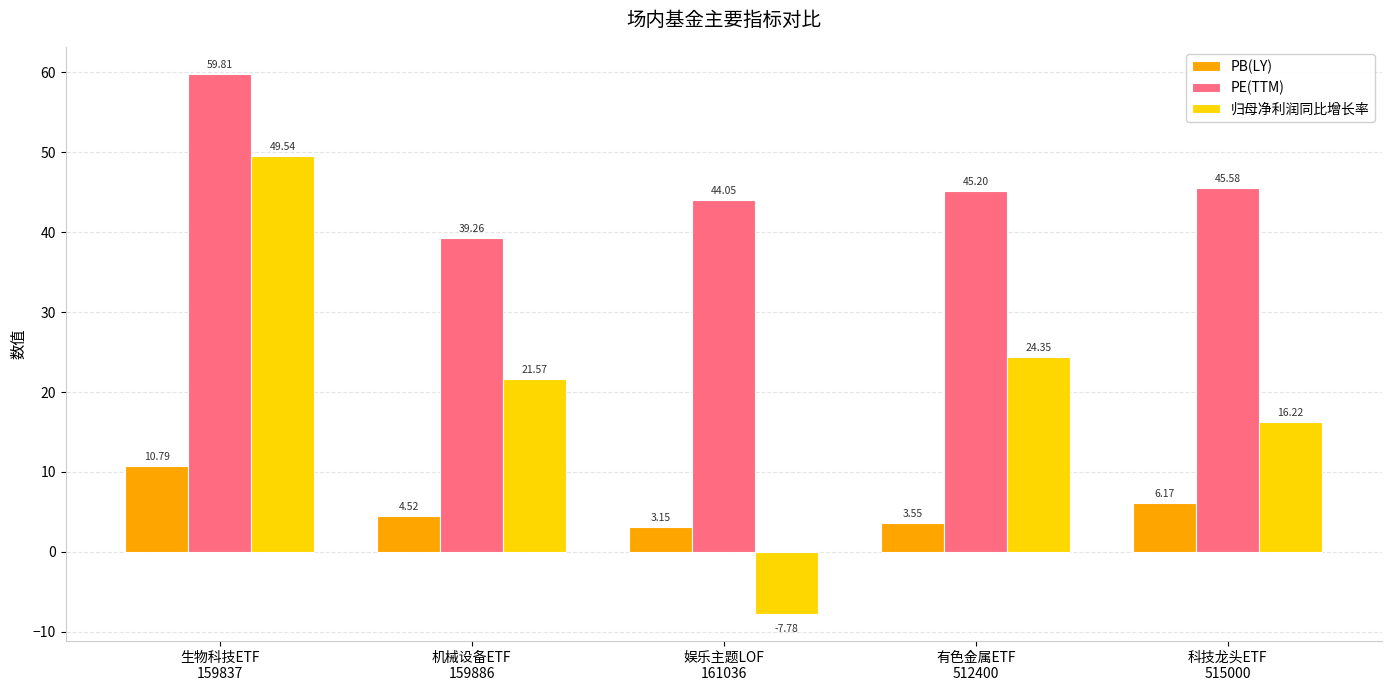

Rank the series by their maximum value, from lowest to highest.

PB(LY), 归母净利润同比增长率, PE(TTM)